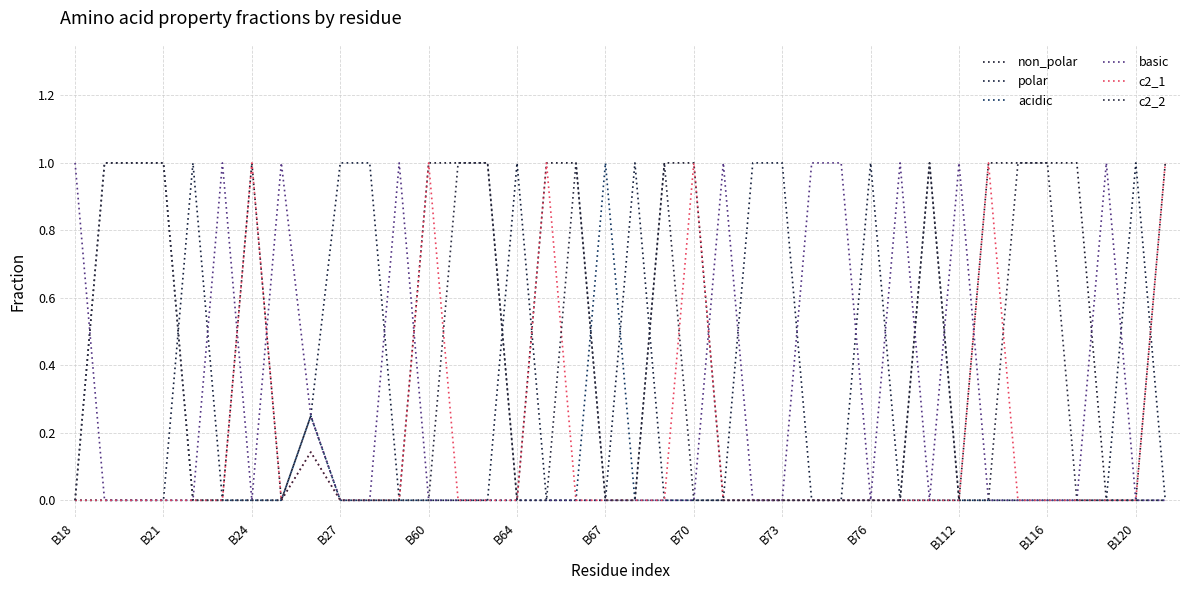

Where do polar and c2_1 first cross each other?

15 and 16